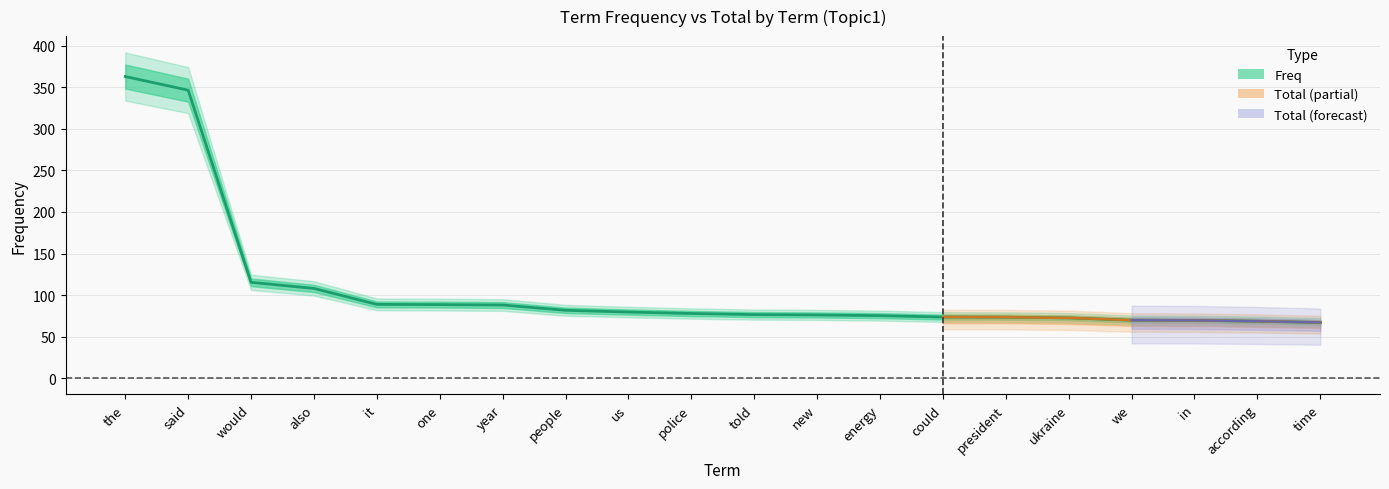

What position from the right is according?

2